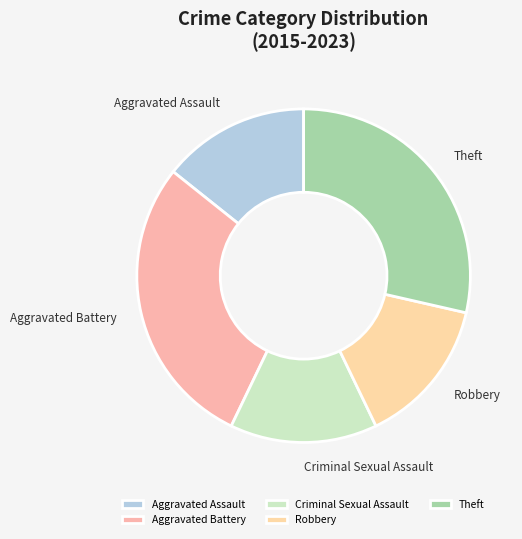

Do Theft and Criminal Sexual Assault together represent more than half of the pie?

No